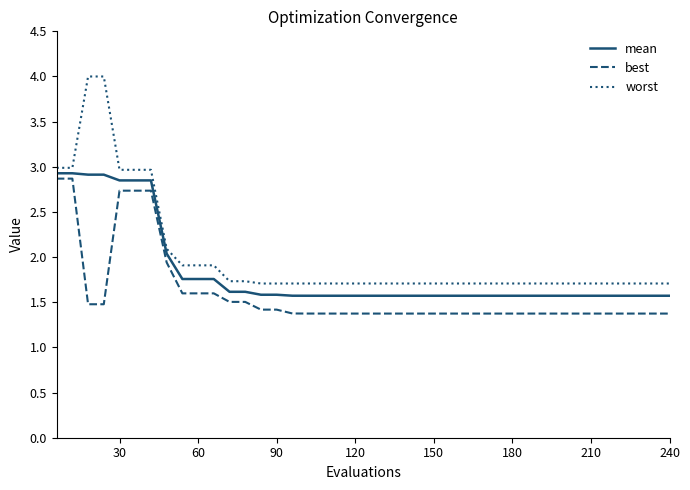

True or false: worst and best cross at least once.

False